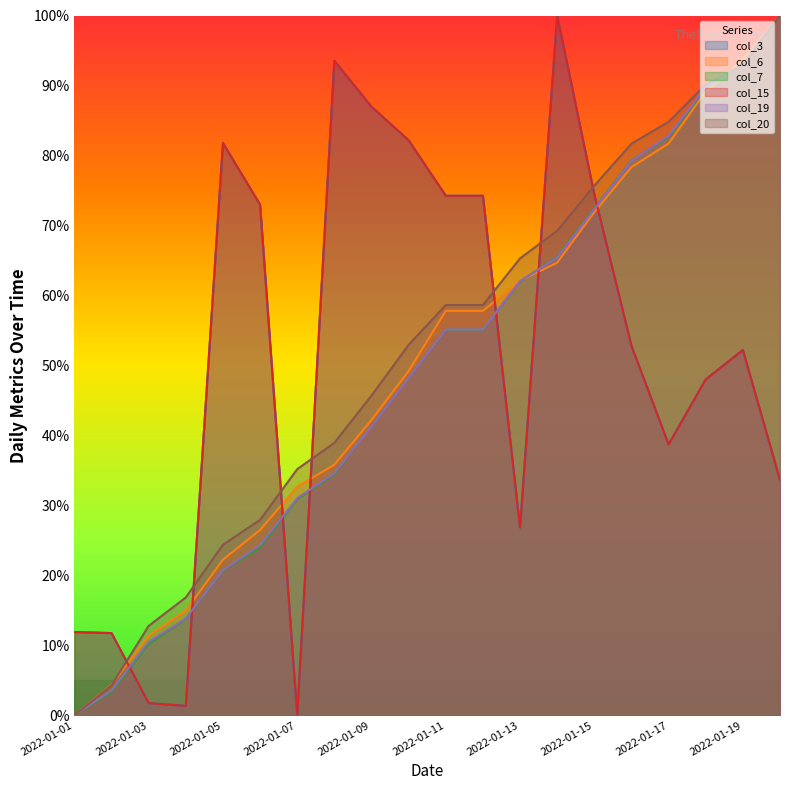

List the series in order of their peak value, lowest first.

col_3, col_6, col_7, col_15, col_19, col_20